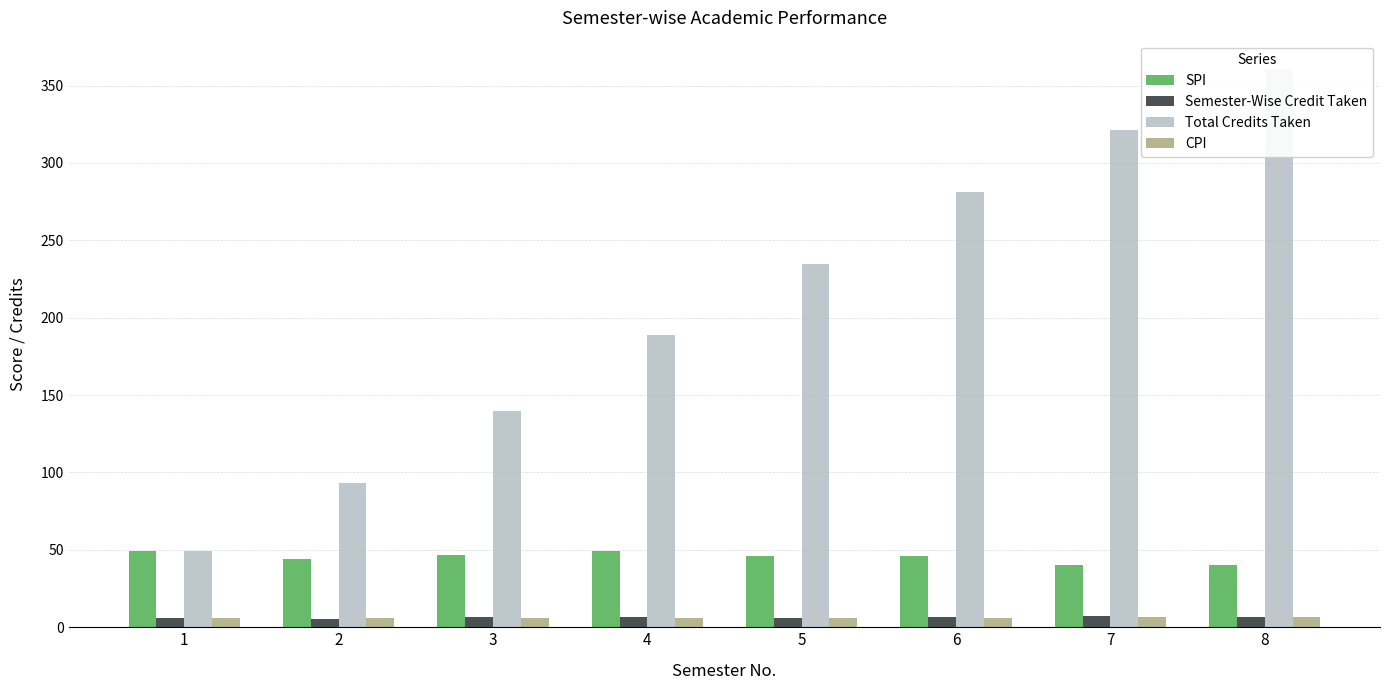

Between 3 and 8, which series saw the biggest shift?

Total Credits Taken